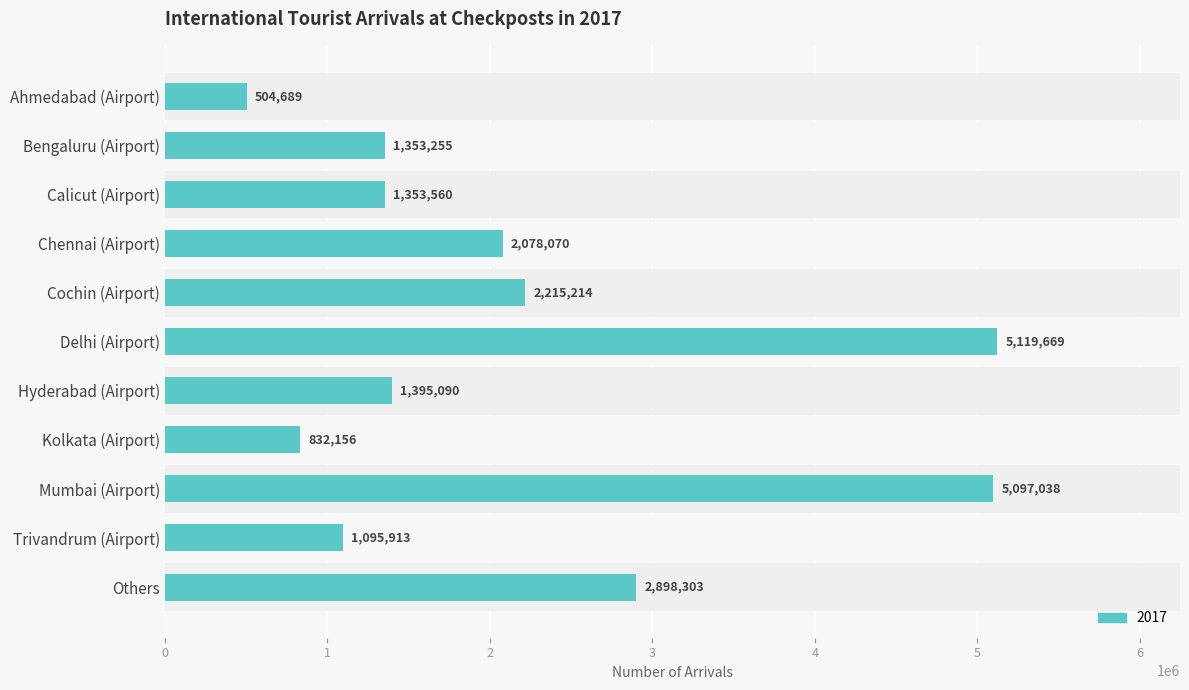

How many bars are there in total?

11